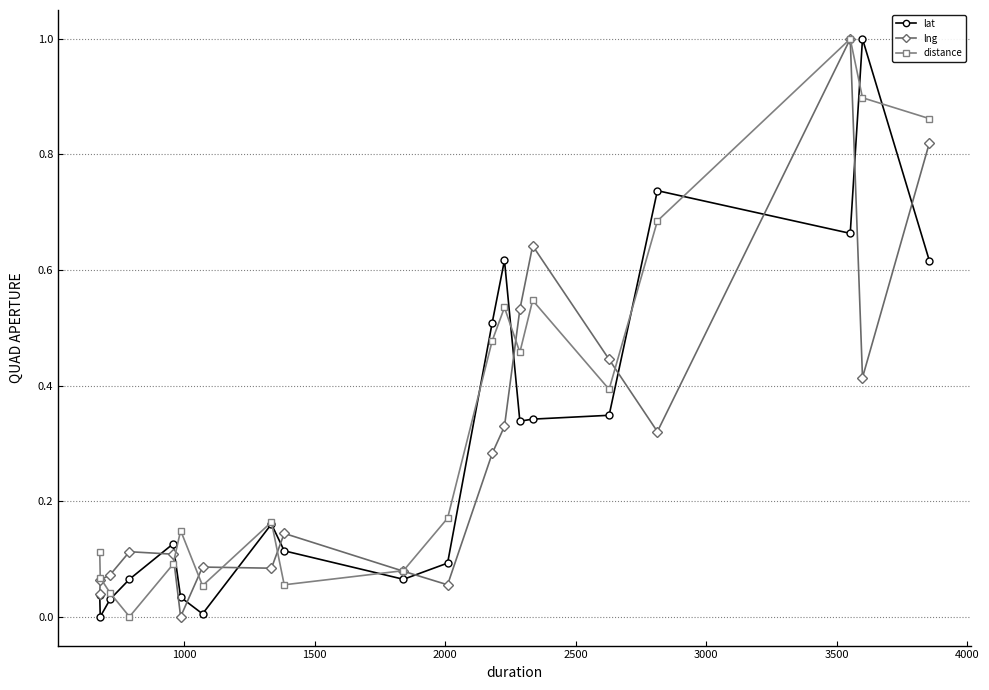

Which series has the largest total across all categories?

distance